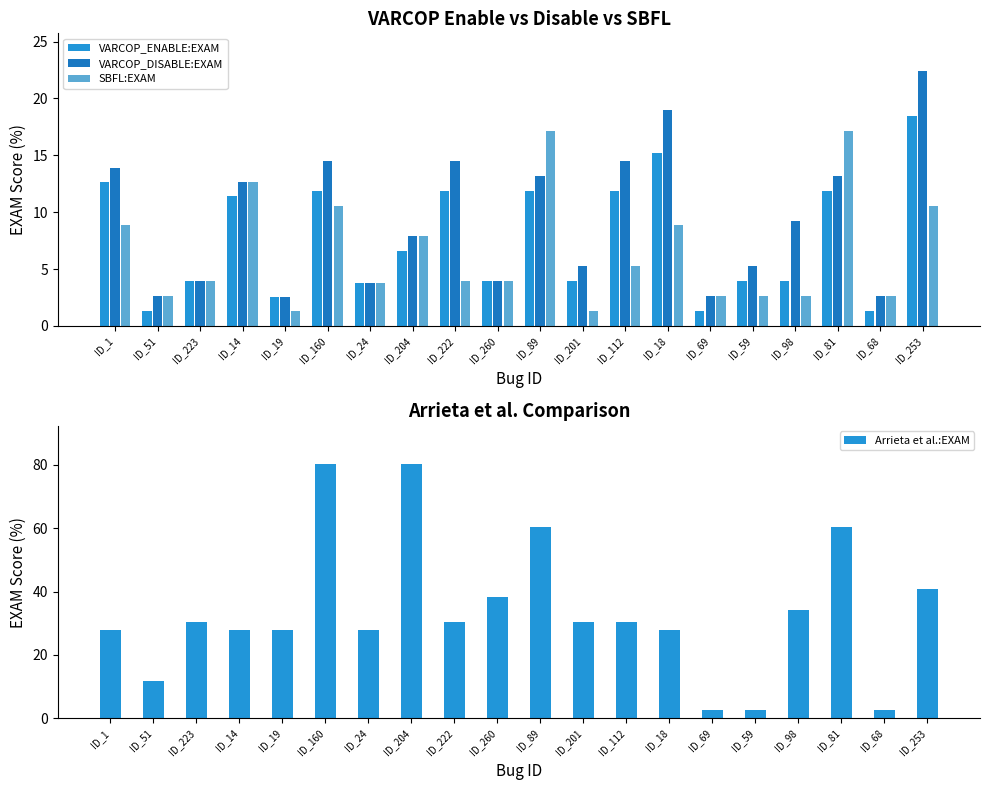

Is it true that VARCOP_ENABLE:EXAM equals 9.6 at ID_204?

False